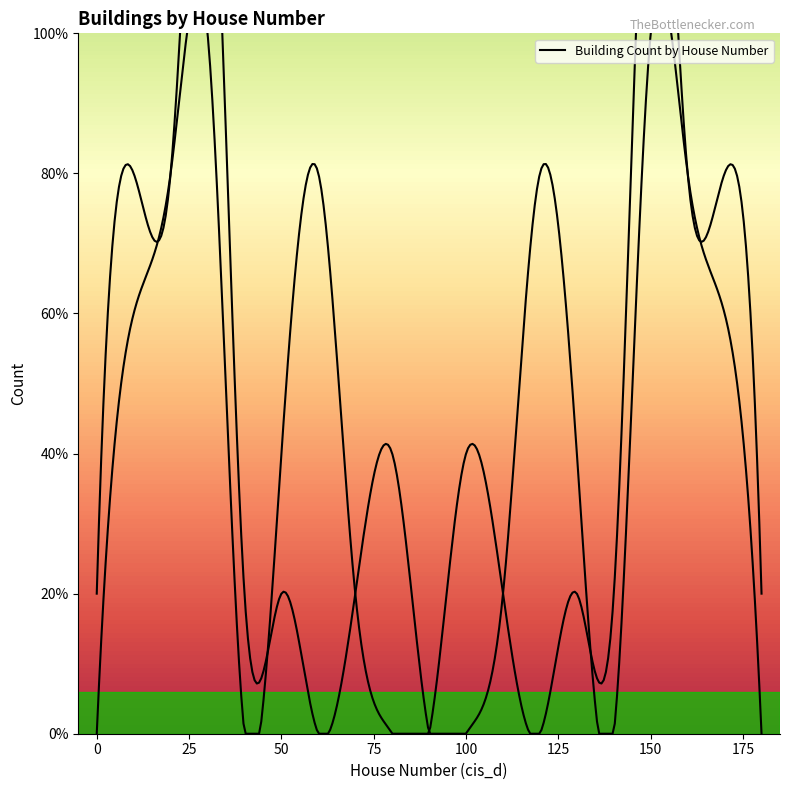

What is the maximum value shown in the chart?

15